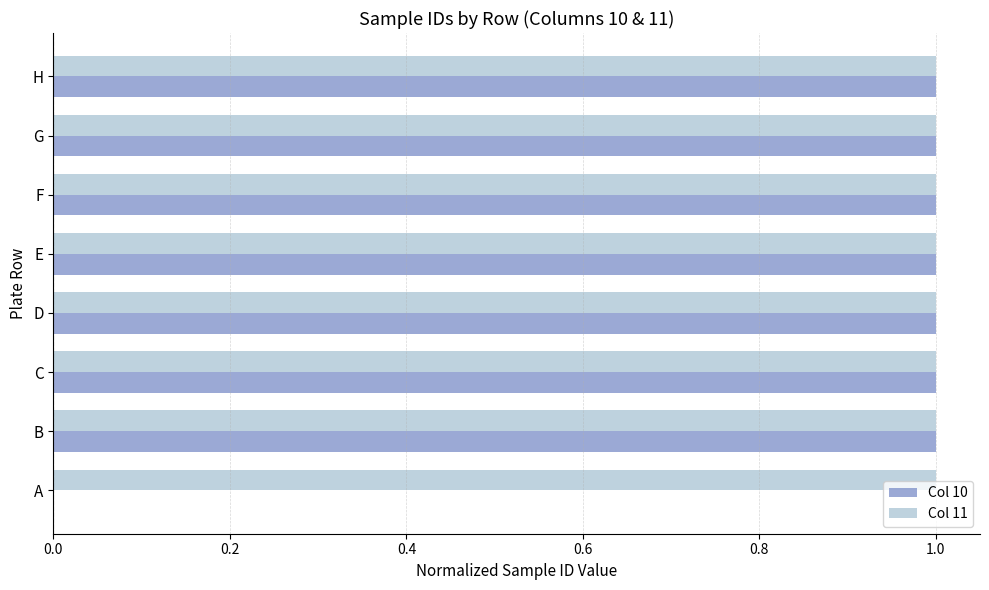

What is the sum of all Col 10 values?

7.0